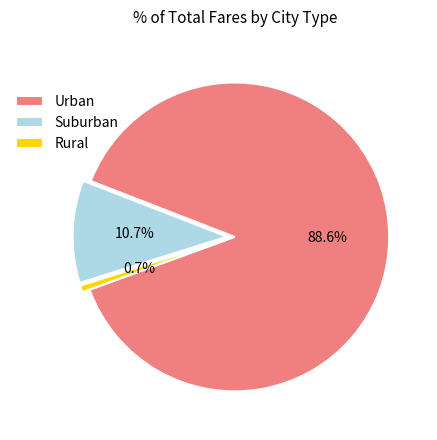

Which has a higher value, Rural or Suburban?

Suburban